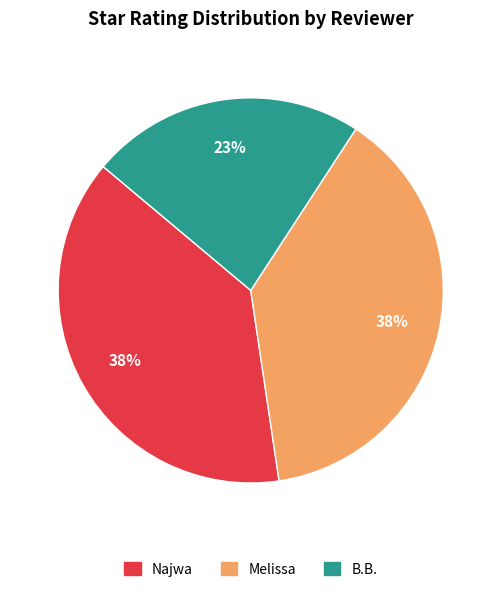

How many slices are in this pie chart?

3